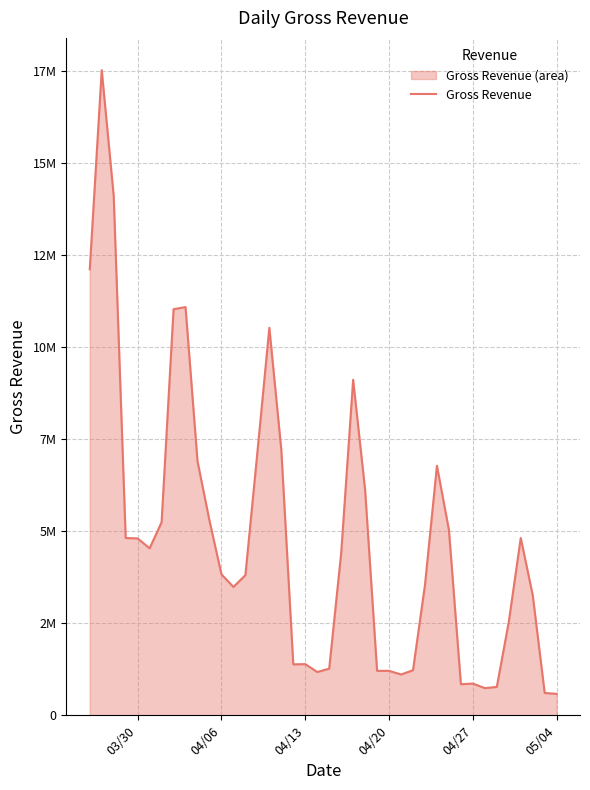

What is the average value?

4834043